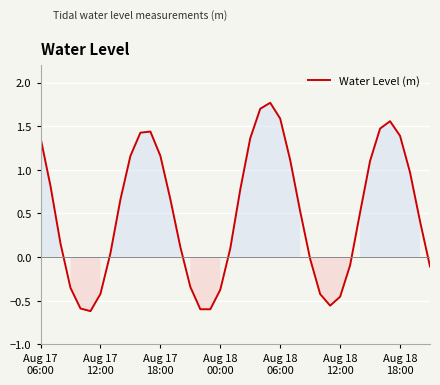

How many interior local valleys (lower than both neighbors) does the data have?

3